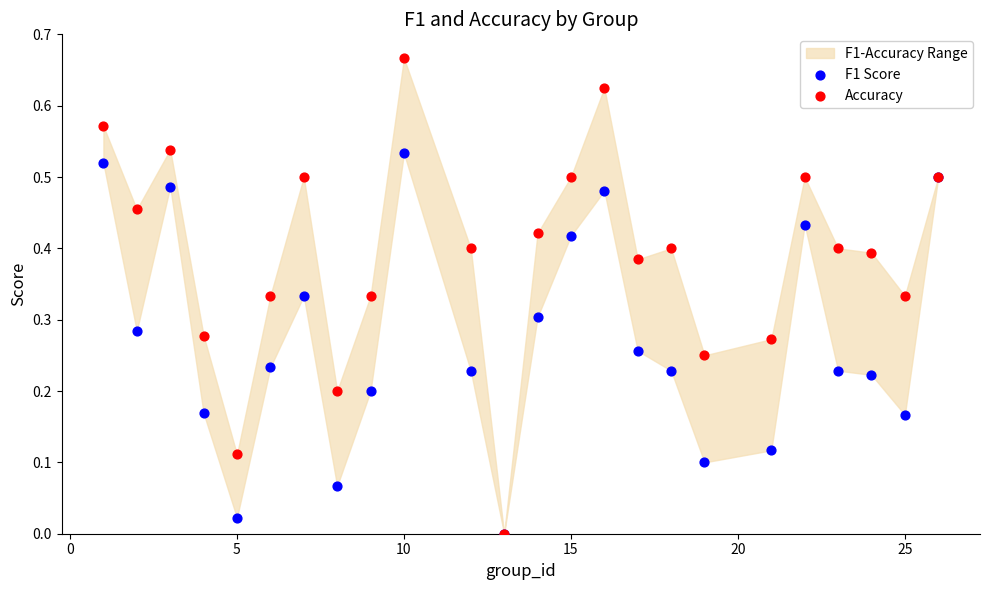

Which series has the largest Y range (max minus min)?

Accuracy